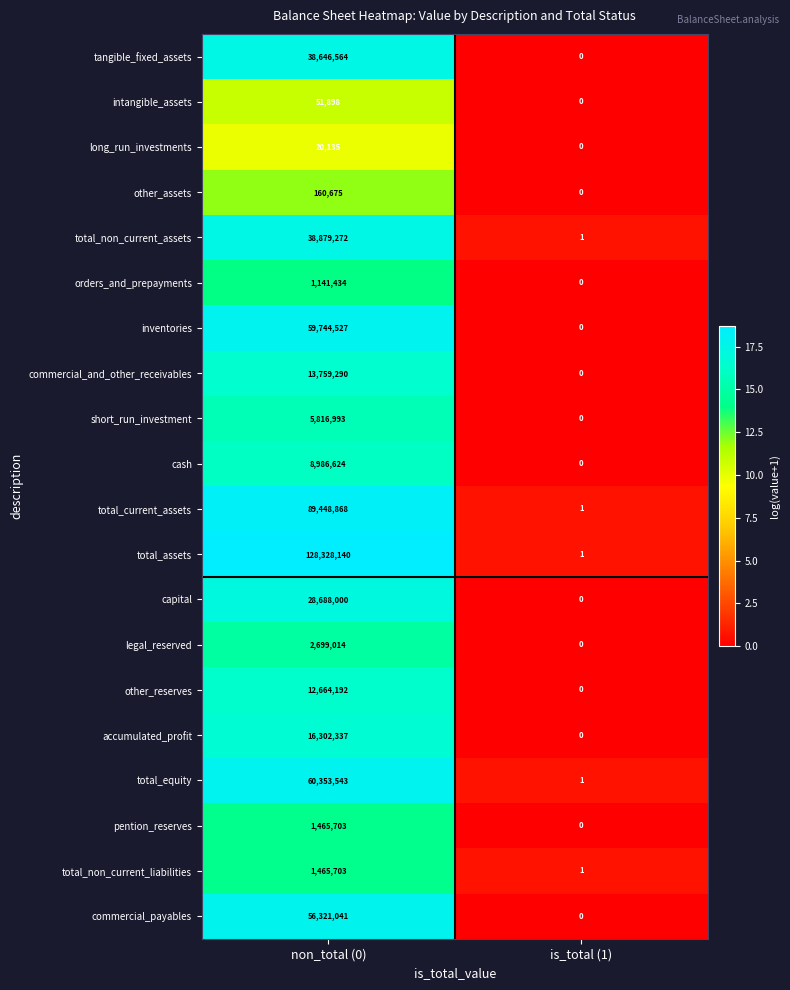

At which category is the sum across all series the highest?

non_total (0)